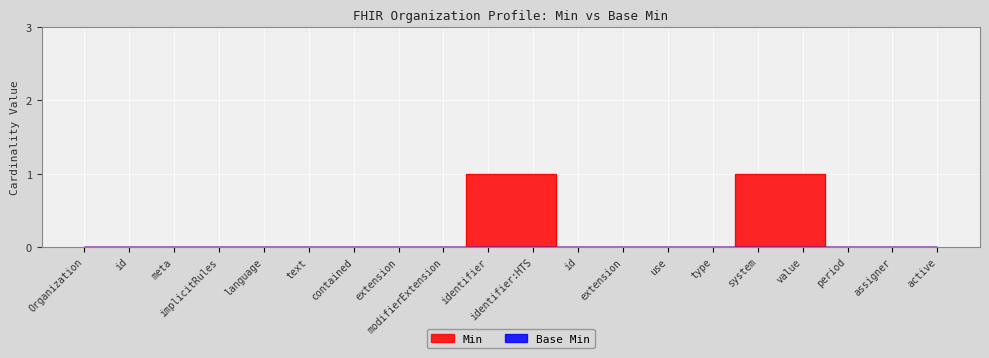

How many values are between 0 and 1?

20